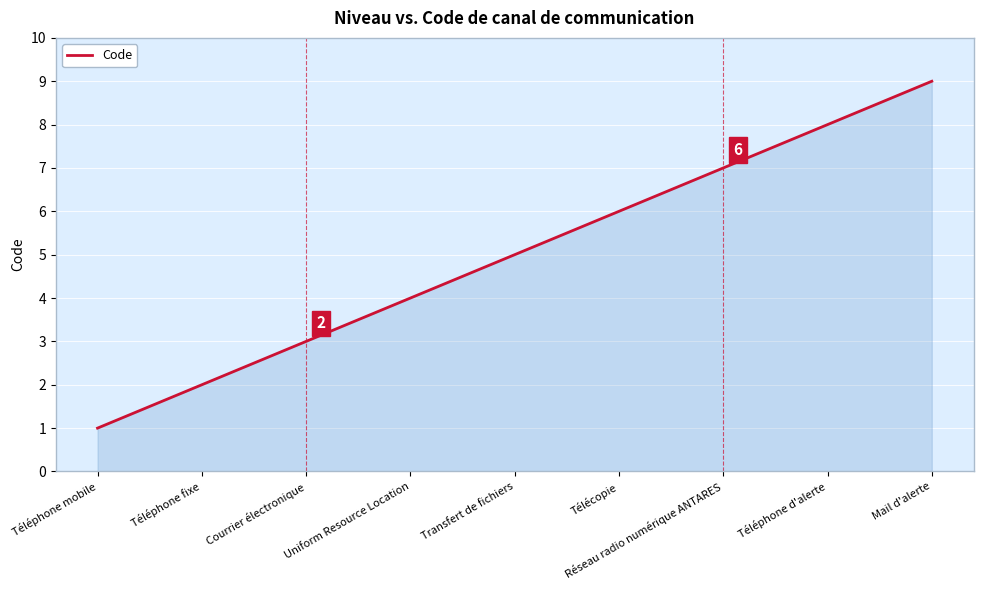

Rank the categories by value from highest to lowest.

Mail d'alerte, Téléphone d'alerte, Réseau radio numérique ANTARES, Télécopie, Transfert de fichiers, Uniform Resource Location, Courrier électronique, Téléphone fixe, Téléphone mobile